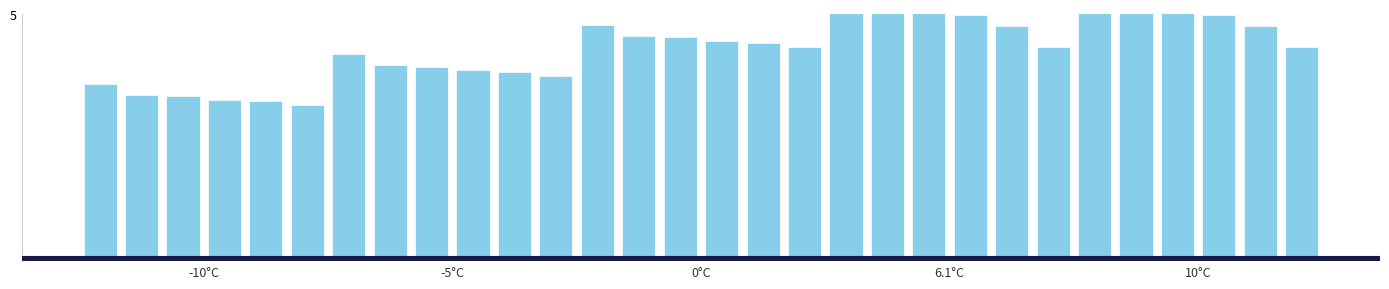

True or false: the data shows 4.4 at 16.

True